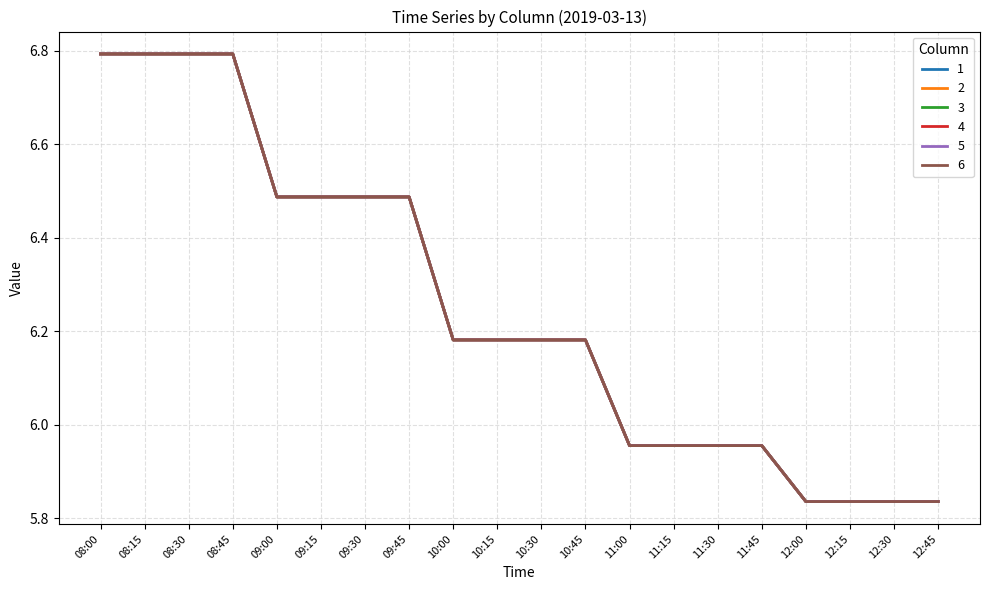

The value of 6 at 09:45 is 6.5. True or false?

True